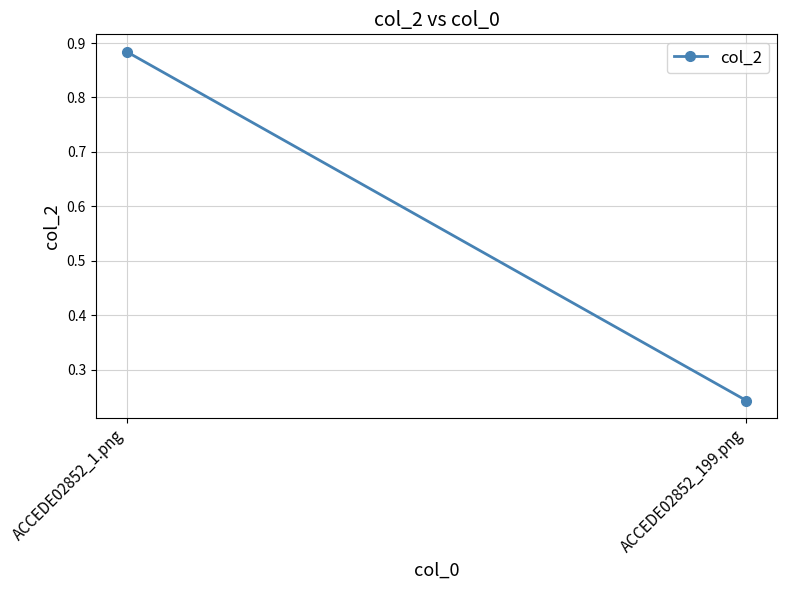

What is the approximate value at ACCEDE02852_199.png?

0.2